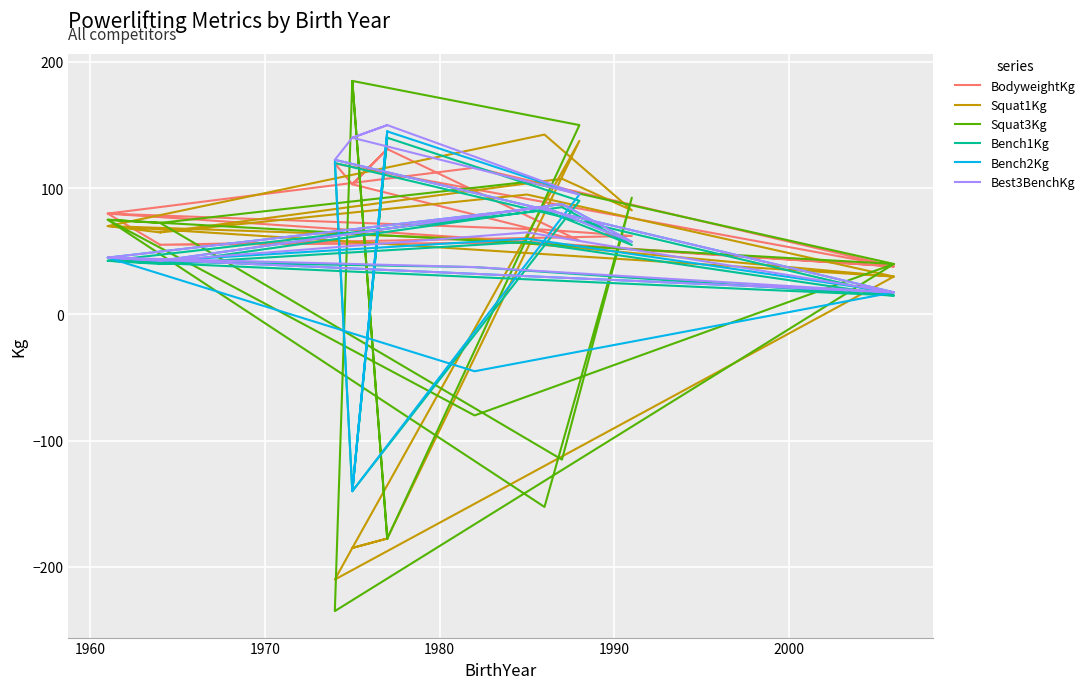

What is the value of the Bench2Kg point at the 11th from the left?

17.5